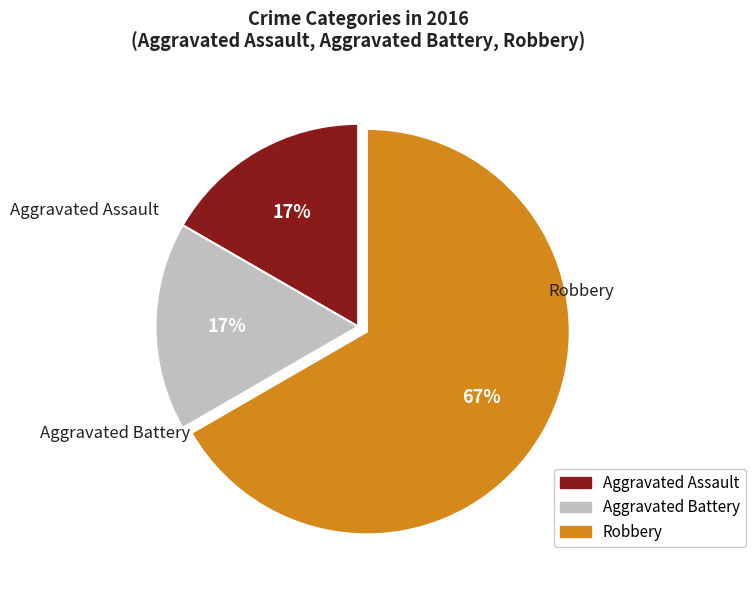

Combined, do Robbery and Aggravated Assault account for over 50%?

Yes